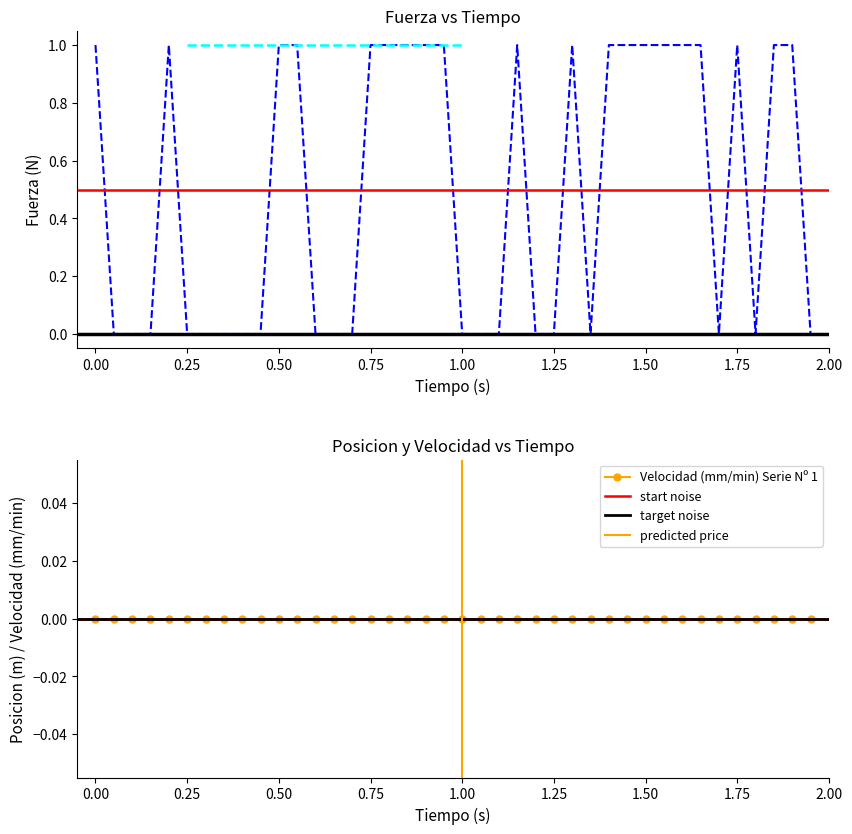

How many data points in Fuerza (N) Serie Nº 1 are less than 1?

20